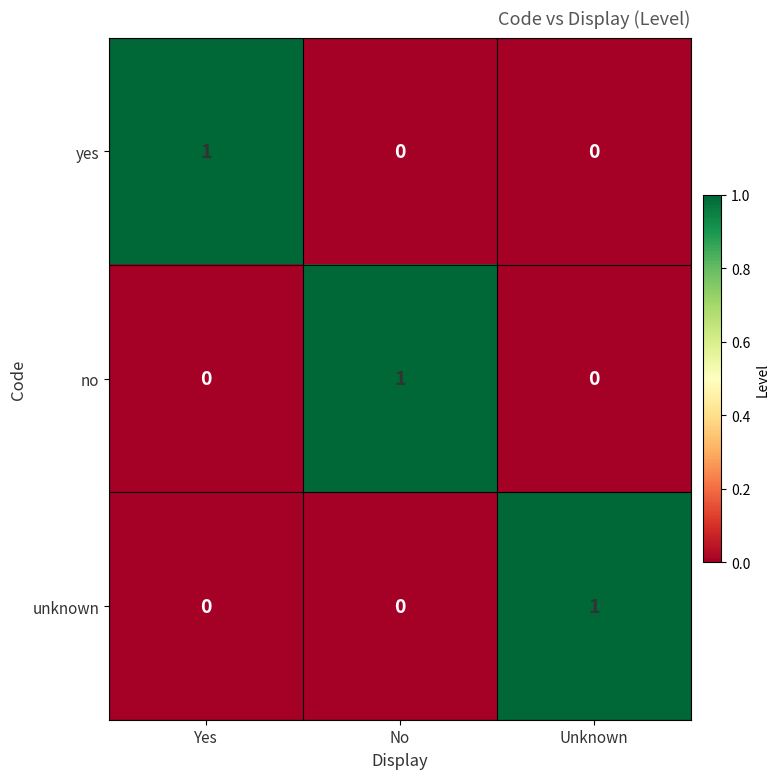

At how many categories does at least one series exceed 0?

3